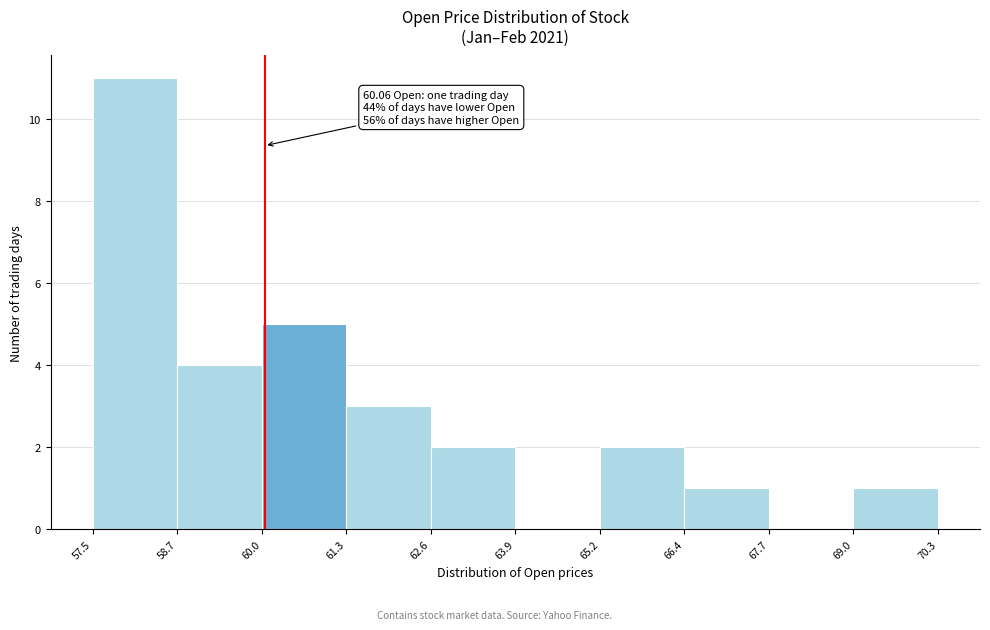

Which range on the x-axis has the tallest bar?

57.5 to 58.7